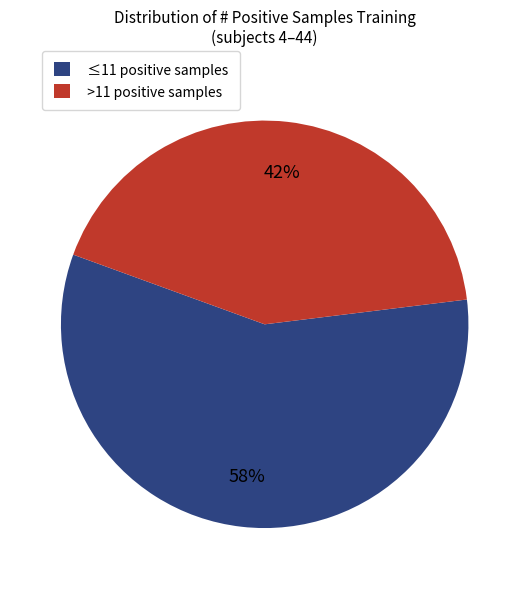

The ≤11 positive samples slice represents 58% of the pie. True or false?

True